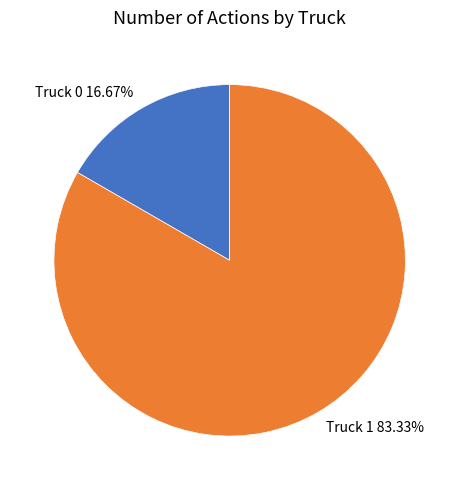

To the nearest percent, what is the combined percentage of Truck 1 and Truck 0?

100%